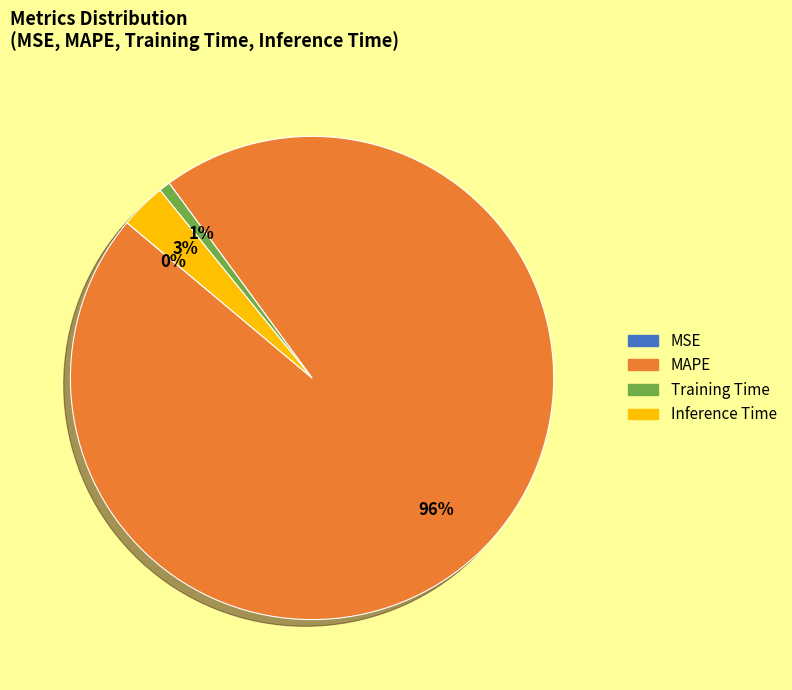

Do MAPE and Training Time together represent more than half of the pie?

Yes